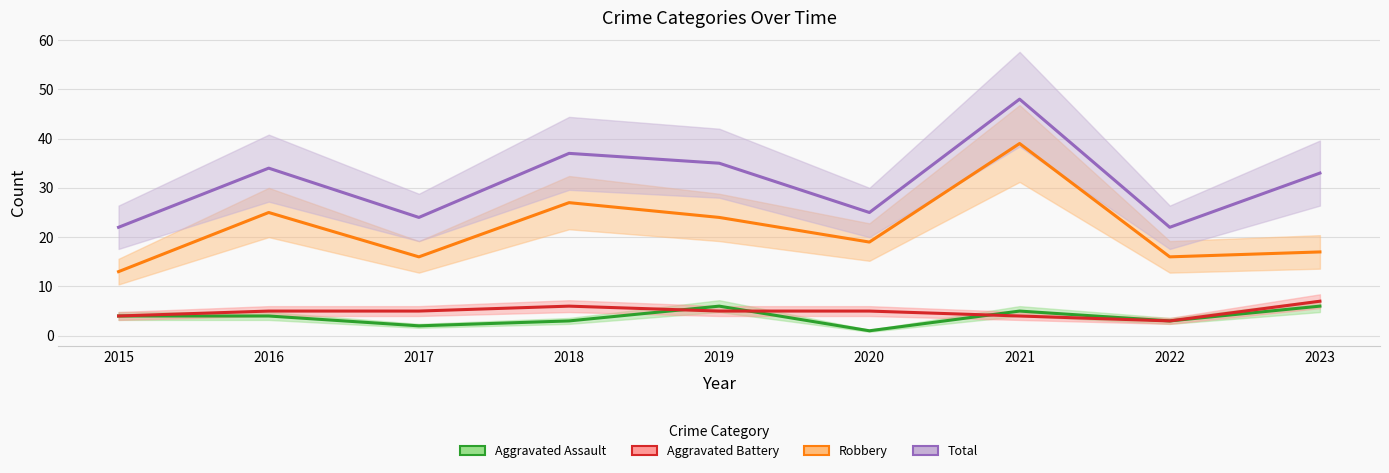

True or false: Total and Aggravated Assault intersect in this chart.

False